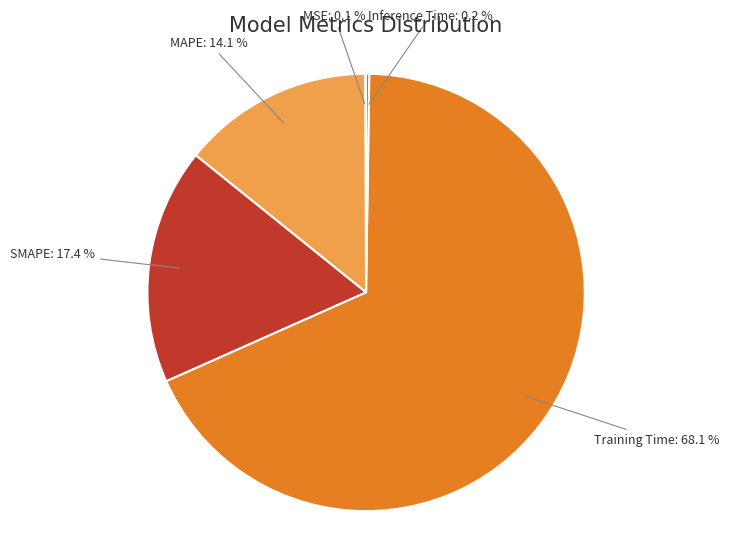

Is Training Time the majority of the pie?

Yes